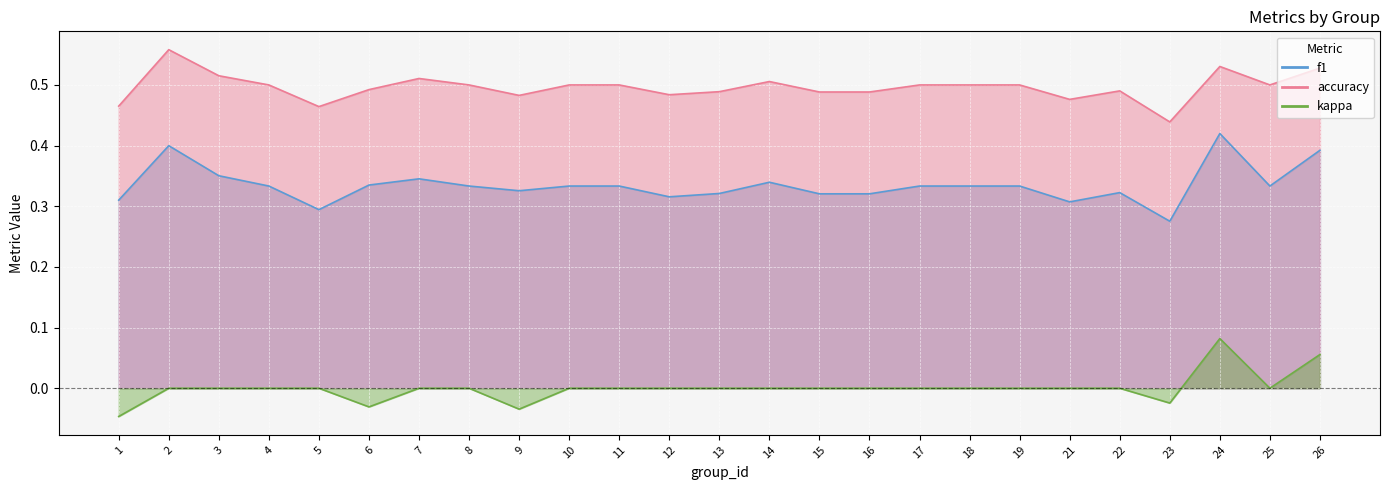

What is the difference between the second highest and second lowest values in the kappa series?

0.1